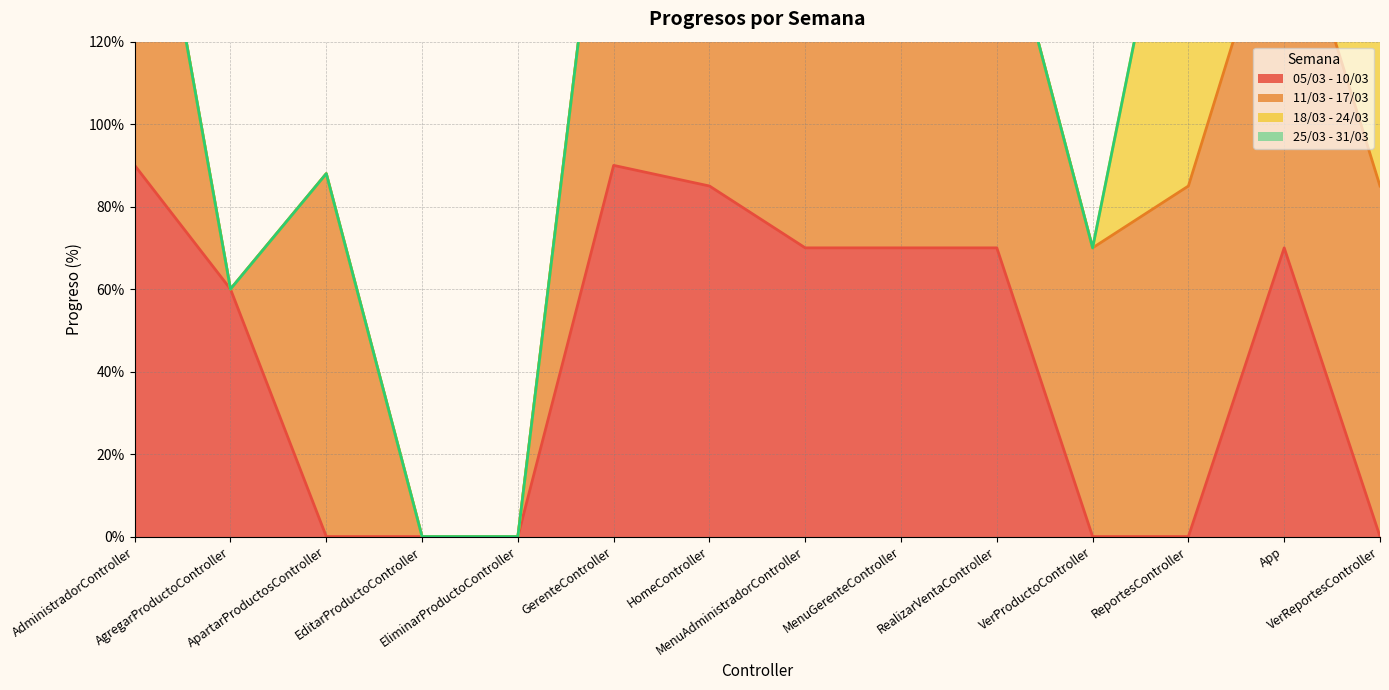

What is the label of the 3rd point from the right?

ReportesController